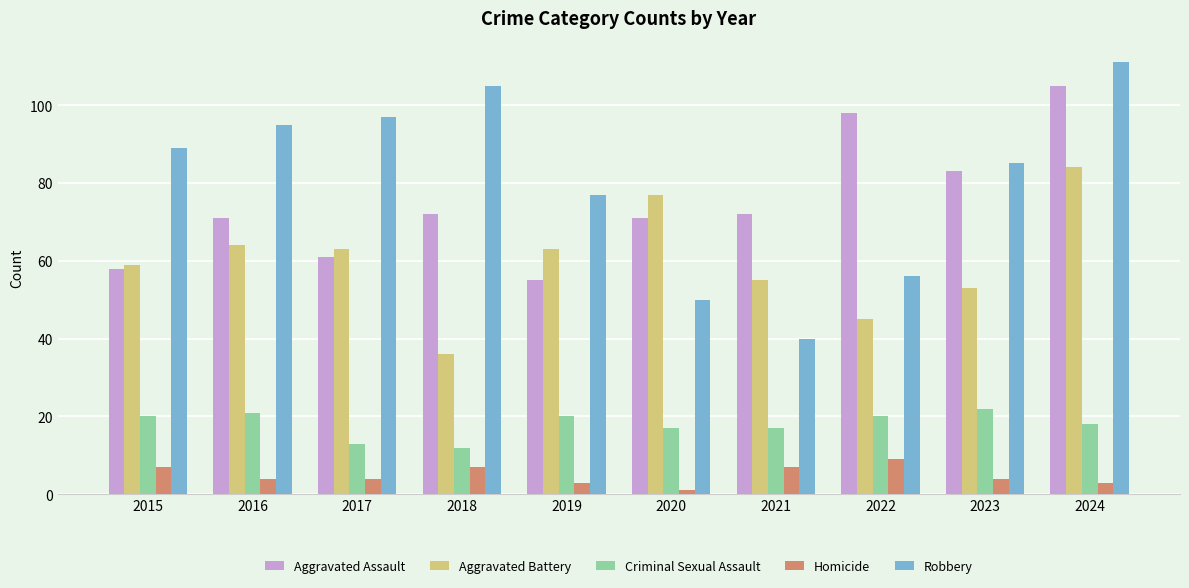

What is the highest value of the Homicide series?

9